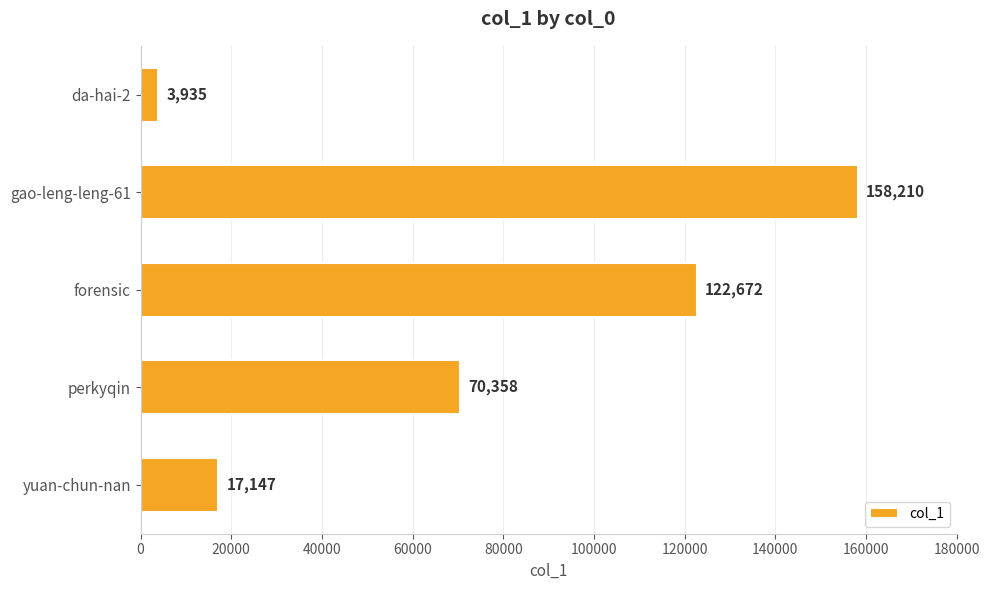

What is the average value?

74464